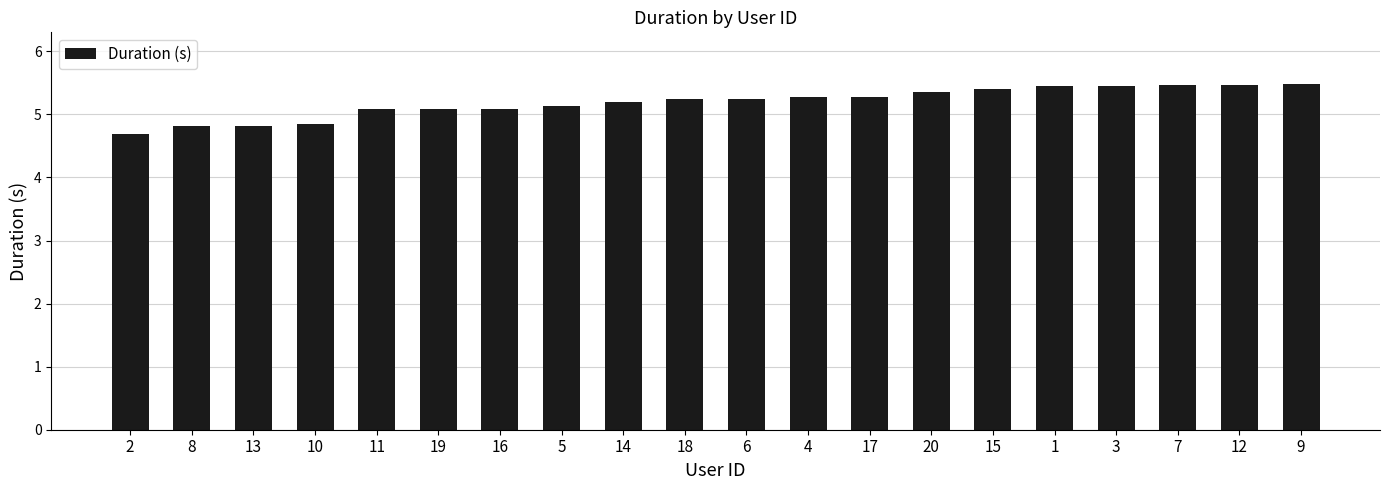

The value at 11 is 5.1. True or false?

True